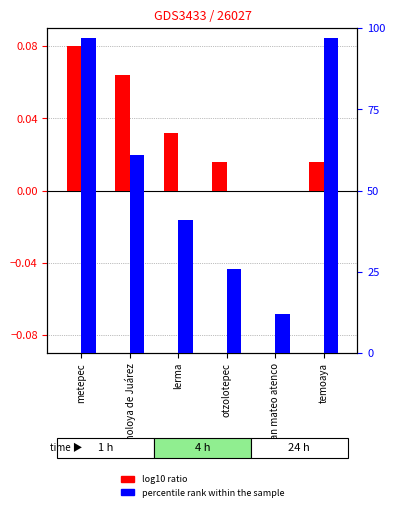

What are all the series names shown in the legend?

log10 ratio, percentile rank within the sample